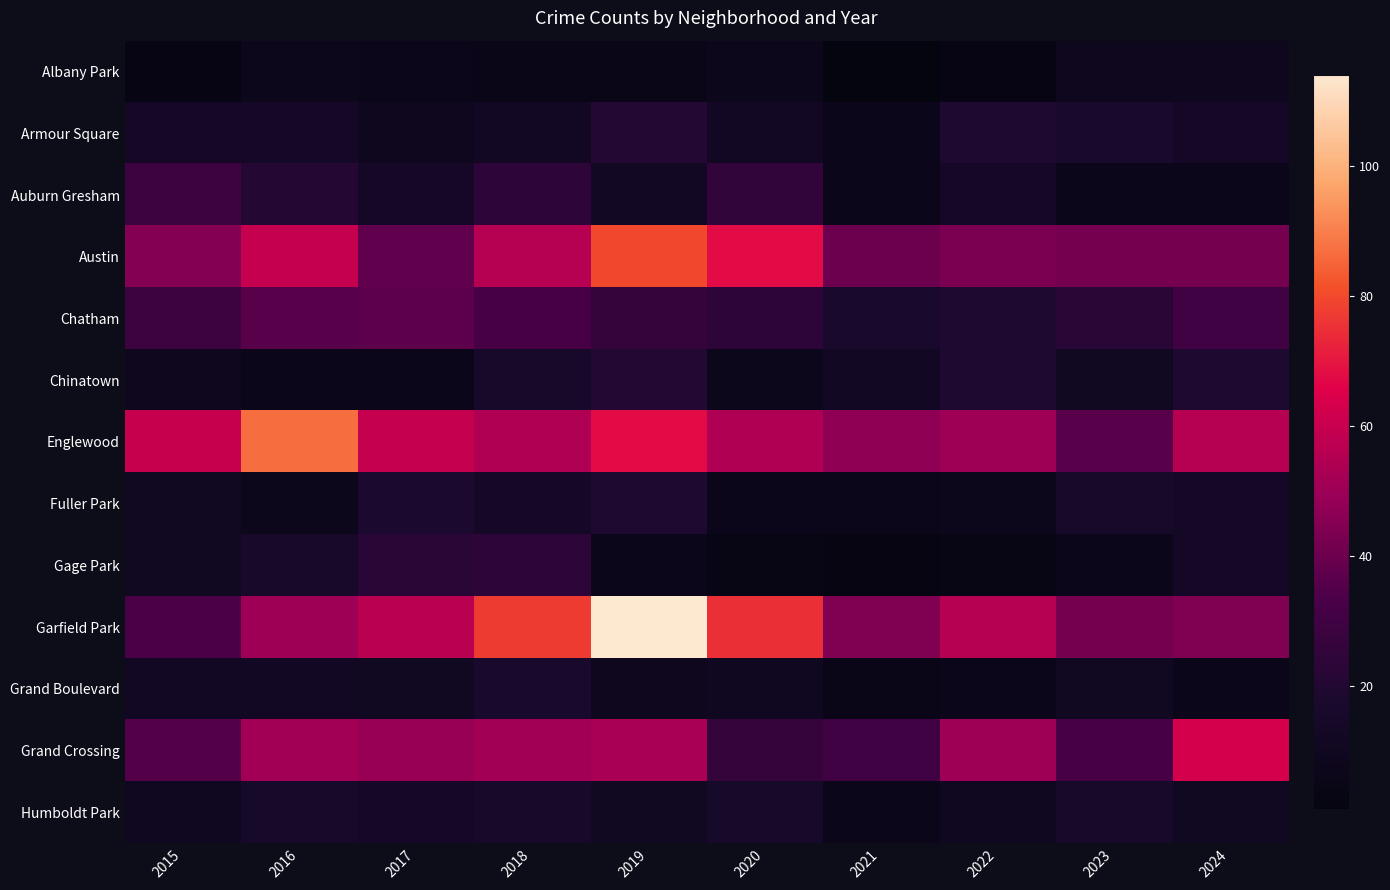

Reading right to left, what are all the values shown in this chart?

Albany Park: 2024=9	2023=9	2022=3	2021=1	2020=8	2019=5	2018=5	2017=7	2016=8	2015=3
Armour Square: 2024=14	2023=17	2022=19	2021=7	2020=12	2019=20	2018=12	2017=9	2016=13	2015=14
Auburn Gresham: 2024=7	2023=6	2022=14	2021=7	2020=25	2019=12	2018=24	2017=13	2016=21	2015=29
Austin: 2024=42	2023=42	2022=43	2021=40	2020=68	2019=80	2018=56	2017=38	2016=59	2015=45
Chatham: 2024=30	2023=23	2022=19	2021=17	2020=24	2019=26	2018=32	2017=37	2016=36	2015=29
Chinatown: 2024=19	2023=11	2022=19	2021=12	2020=8	2019=20	2018=15	2017=7	2016=7	2015=9
Englewood: 2024=56	2023=36	2022=50	2021=47	2020=54	2019=68	2018=54	2017=59	2016=87	2015=60
Fuller Park: 2024=13	2023=15	2022=8	2021=7	2020=7	2019=19	2018=13	2017=18	2016=8	2015=11
Gage Park: 2024=13	2023=7	2022=4	2021=2	2020=4	2019=6	2018=24	2017=23	2016=16	2015=11
Garfield Park: 2024=44	2023=42	2022=56	2021=44	2020=75	2019=114	2018=77	2017=57	2016=50	2015=33
Grand Boulevard: 2024=7	2023=11	2022=7	2021=5	2020=10	2019=9	2018=17	2017=11	2016=12	2015=12
Grand Crossing: 2024=63	2023=32	2022=50	2021=30	2020=26	2019=53	2018=51	2017=49	2016=51	2015=35
Humboldt Park: 2024=11	2023=15	2022=10	2021=7	2020=15	2019=11	2018=16	2017=14	2016=15	2015=10